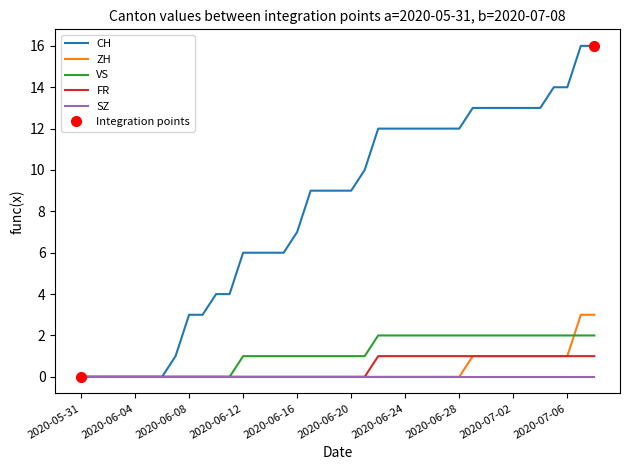

What is the maximum value shown in the chart?

16